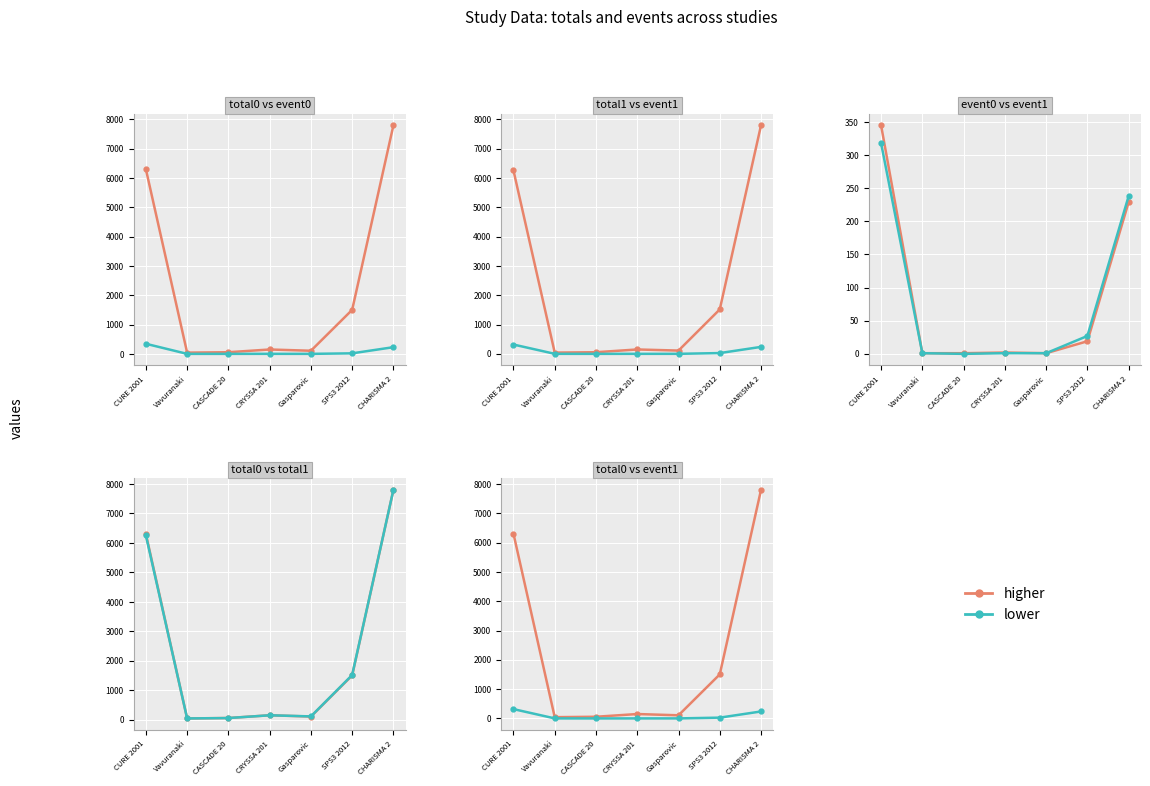

List the series in order of their peak value, highest first.

higher, lower